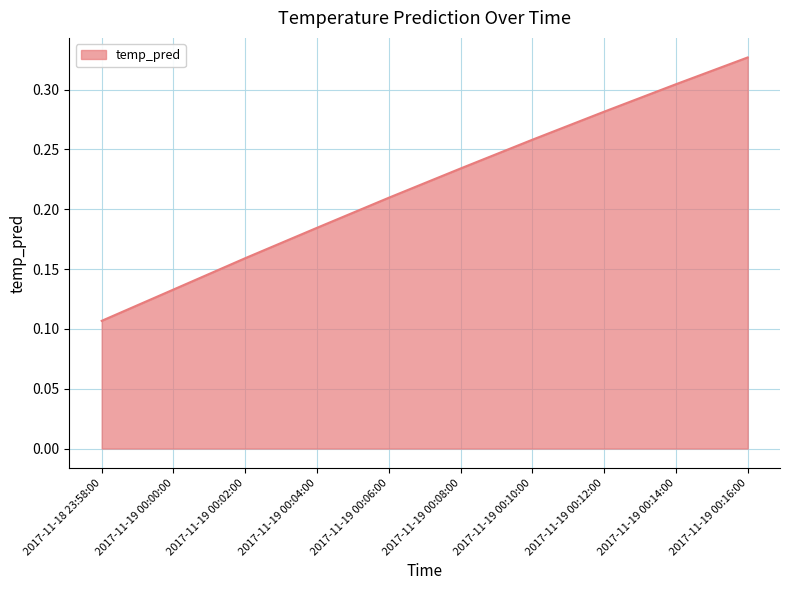

Where is the data nearest to the value 0?

2017-11-18 23:58:00